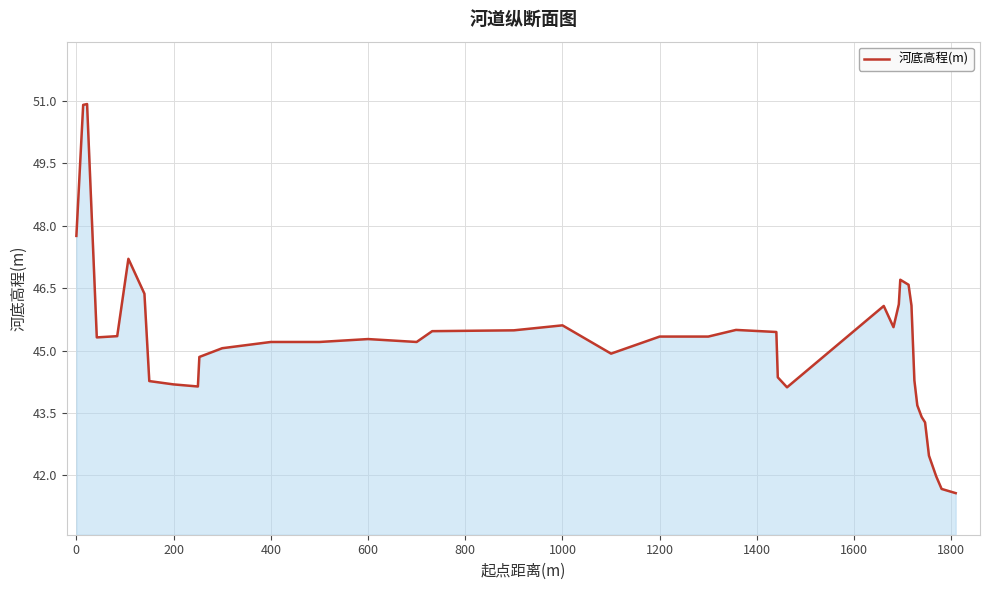

What is the maximum value shown in the chart?

50.9